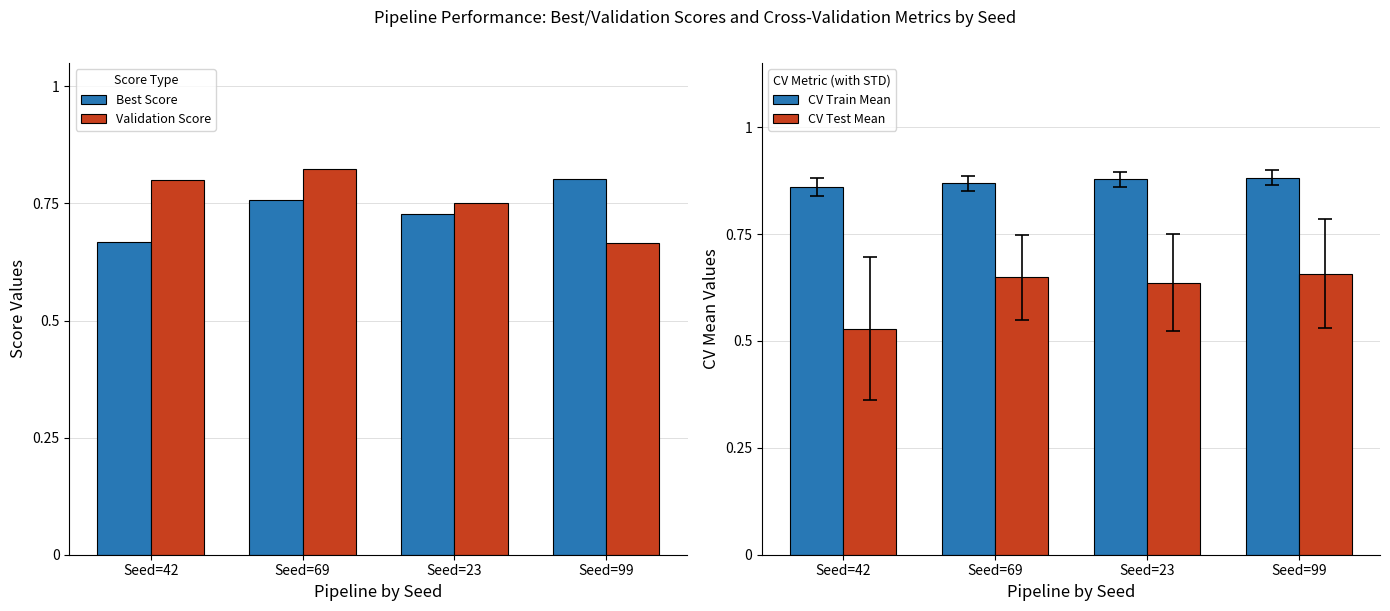

Is it true that Best Score equals 1.2 at Seed=69?

False